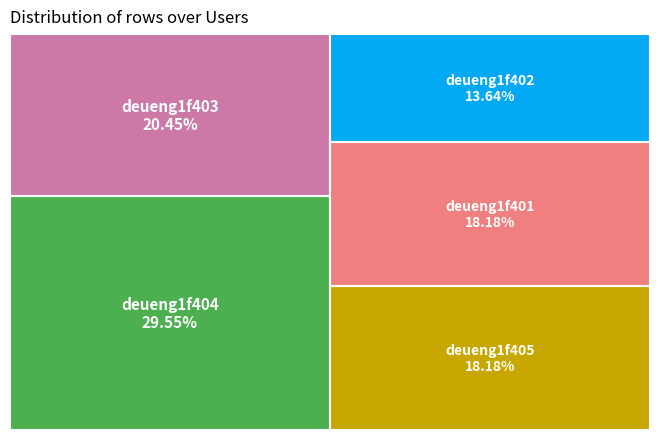

What is the smallest slice in the pie chart?

deueng1f402